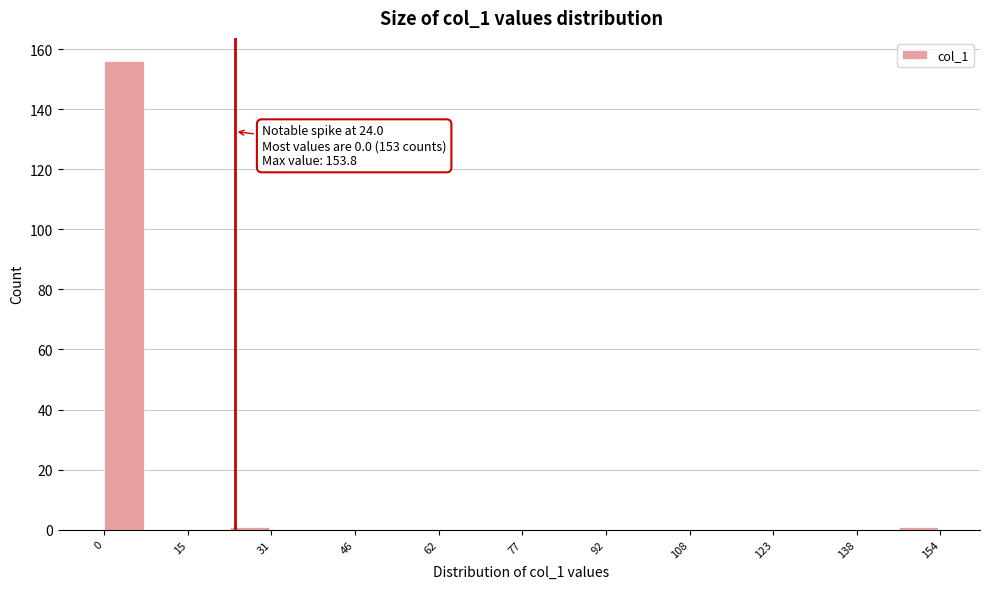

Read against the x-axis, roughly where is the centre of the tallest bar?

4